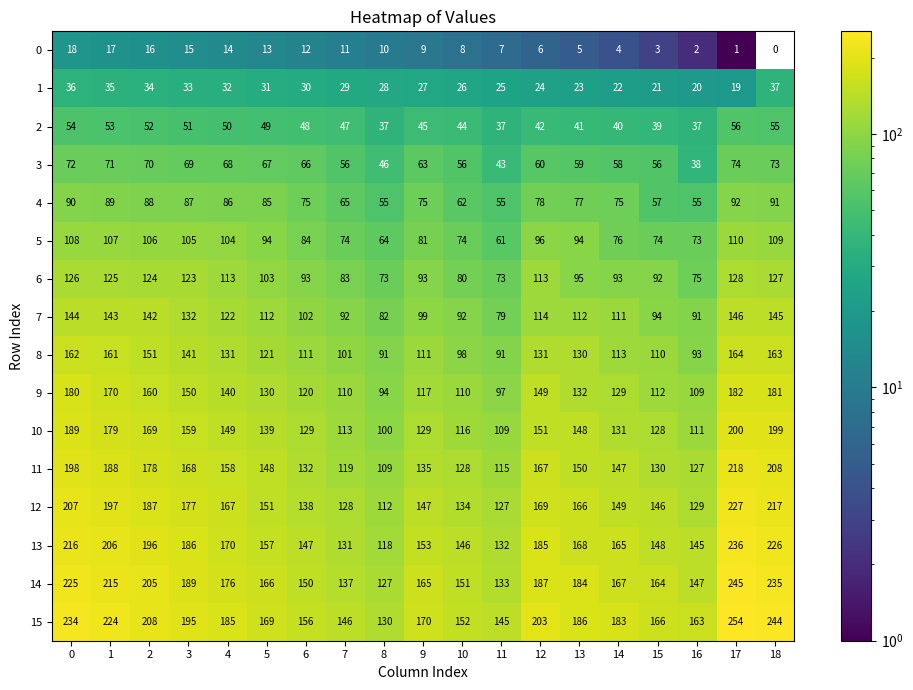

At how many categories does at least one series exceed 41?

19